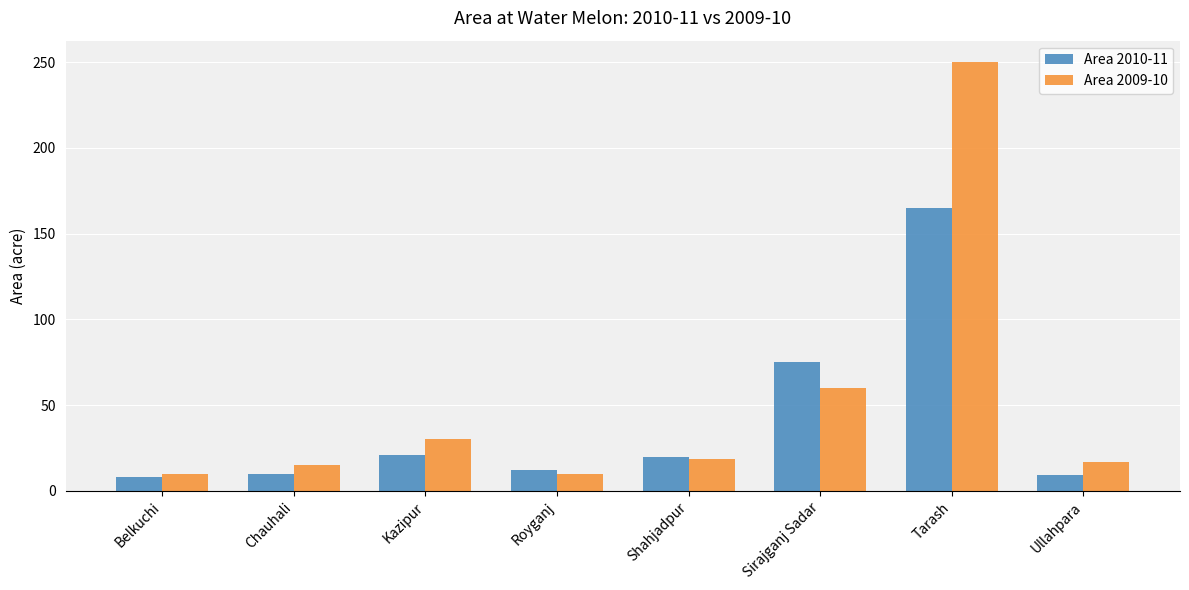

What is the maximum value shown in the chart?

250.0